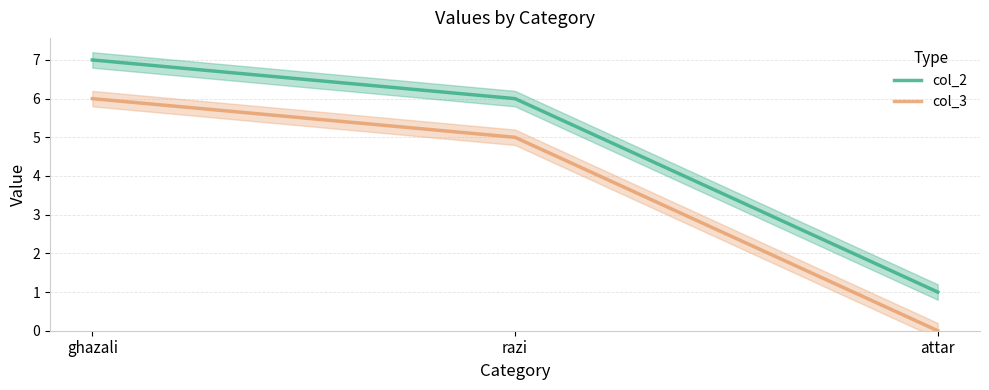

Between ghazali and razi, which is larger?

ghazali